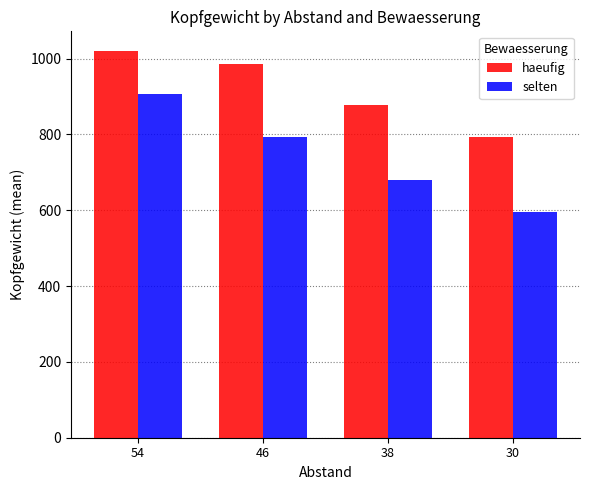

List the series in order of their peak value, highest first.

haeufig, selten